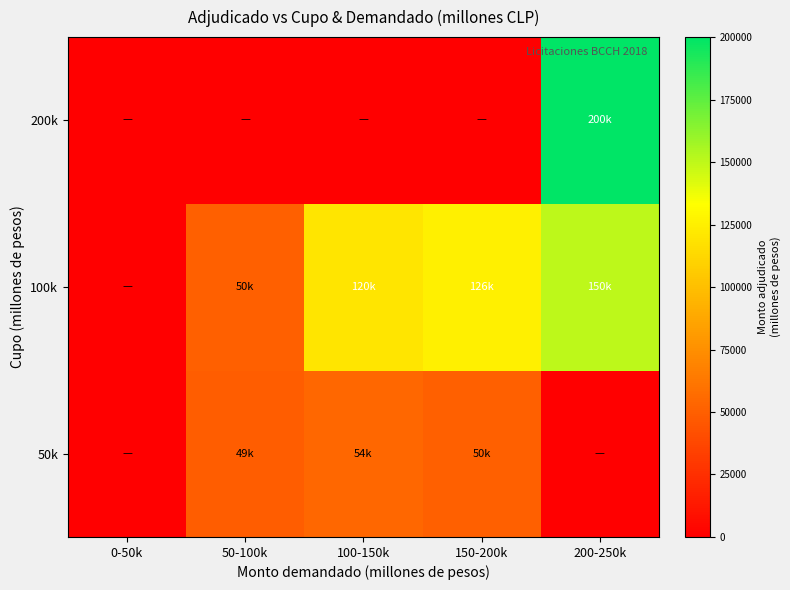

Which category has the lowest value across all series?

0-50k